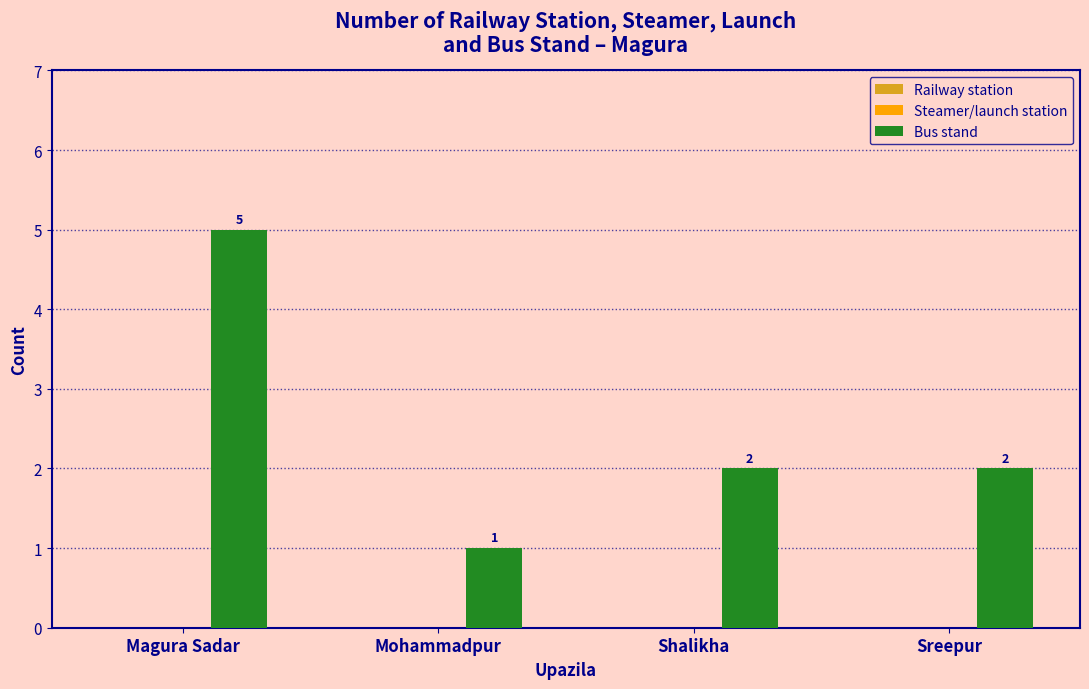

What position from the right is Magura Sadar?

4